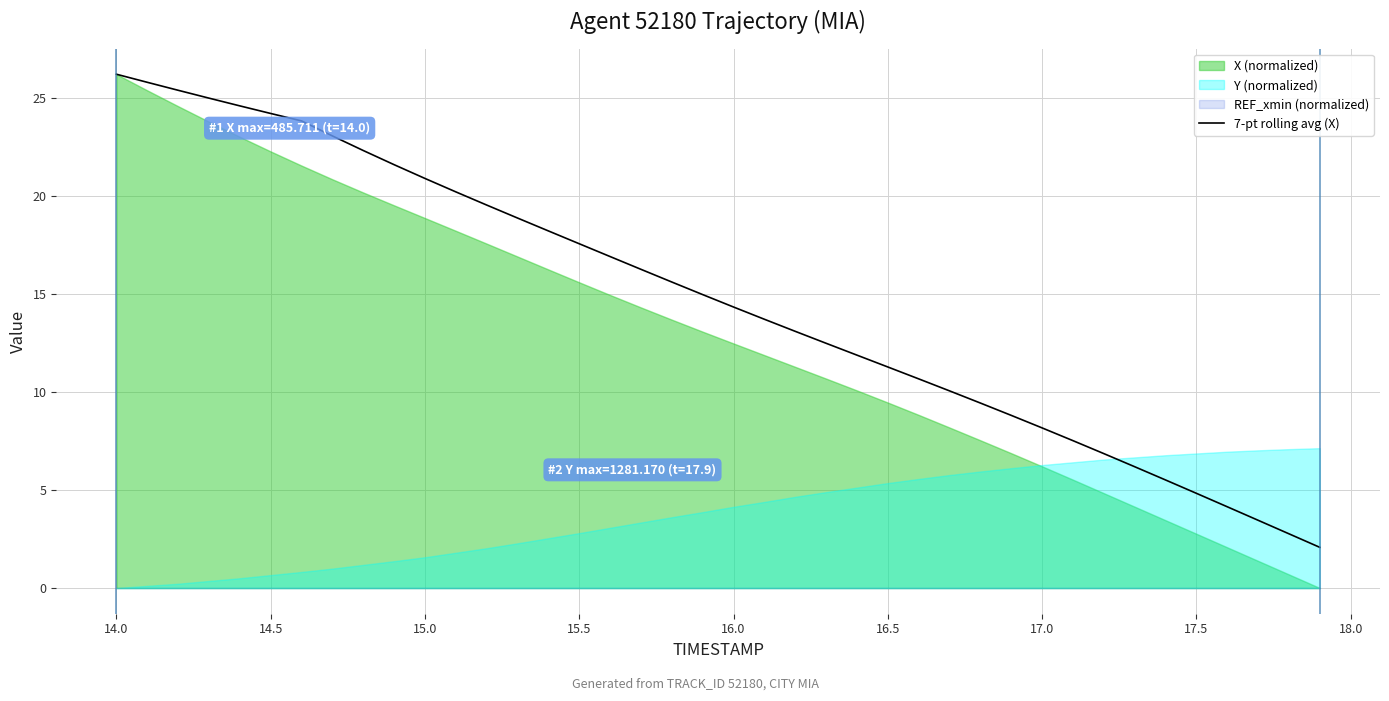

True or false: the data has more than 1 interior local peaks.

False